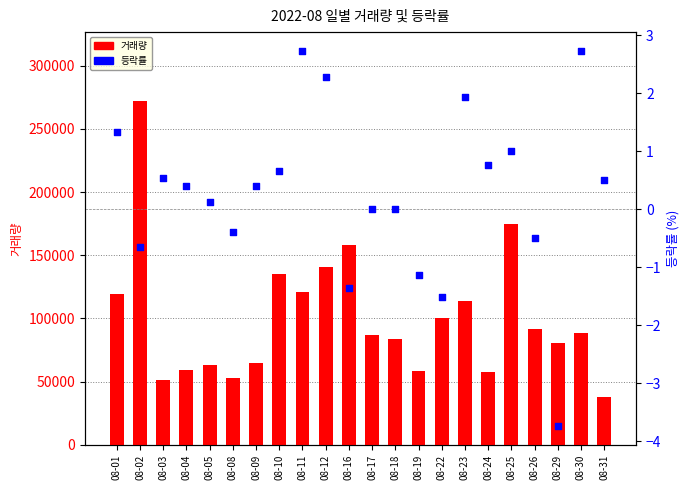

What are all the series names shown in the legend?

거래량, 등락률